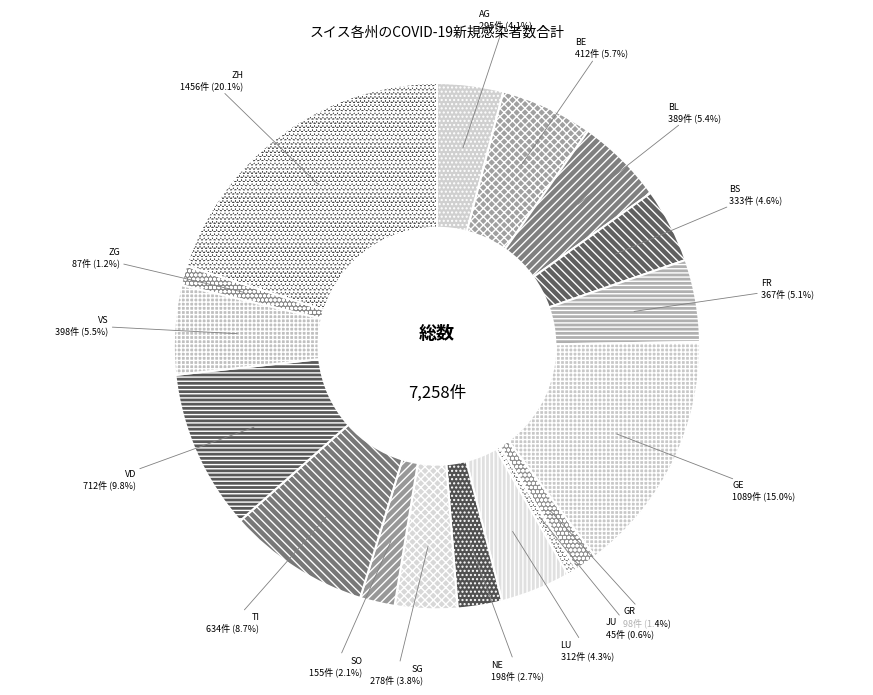

Which slice is the largest?

ZH